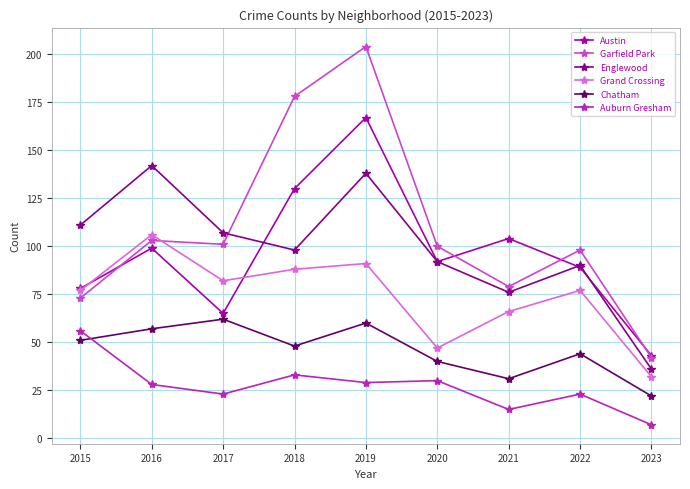

Reading left to right, extract all data points from this chart.

Austin: 78	99	65	130	167	92	104	89	43
Garfield Park: 73	103	101	178	204	100	79	98	42
Englewood: 111	142	107	98	138	92	76	90	36
Grand Crossing: 77	106	82	88	91	47	66	77	32
Chatham: 51	57	62	48	60	40	31	44	22
Auburn Gresham: 56	28	23	33	29	30	15	23	7